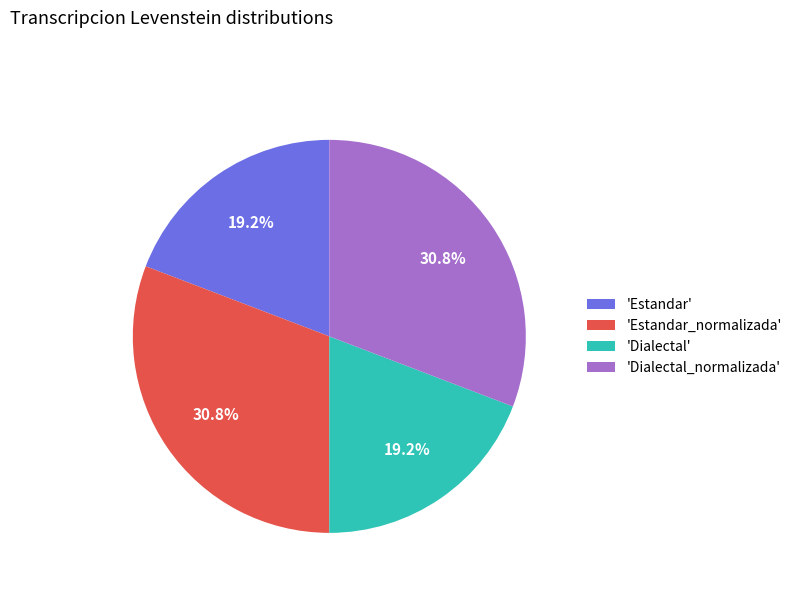

Does 'Estandar_normalizada' represent more than half of the total?

No